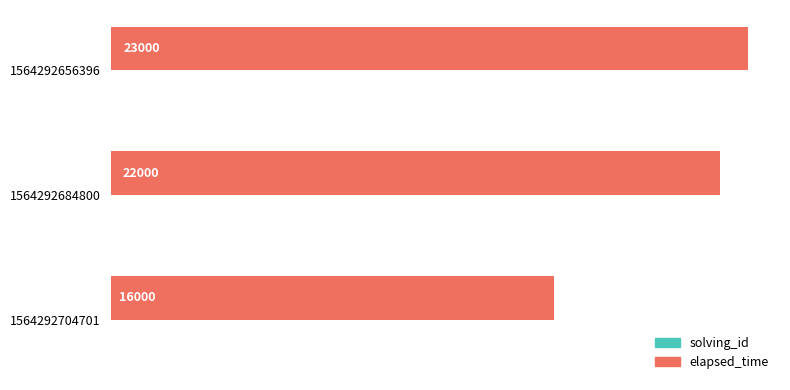

What is the sum of the elapsed_time values at 1564292656396 and 1564292684800?

45000